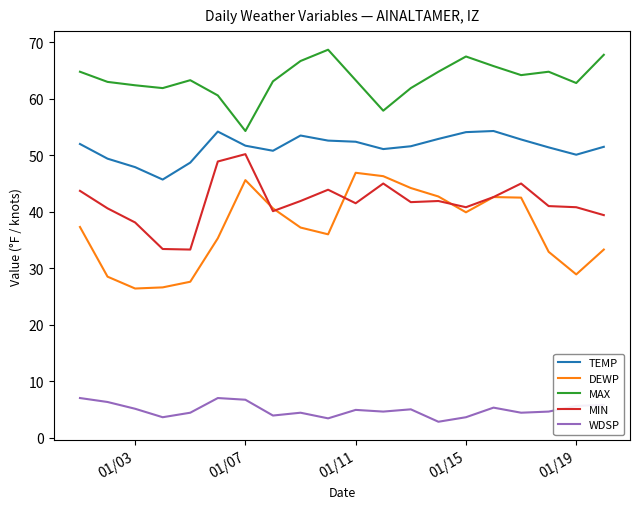

True or false: WDSP and DEWP cross at least once.

False